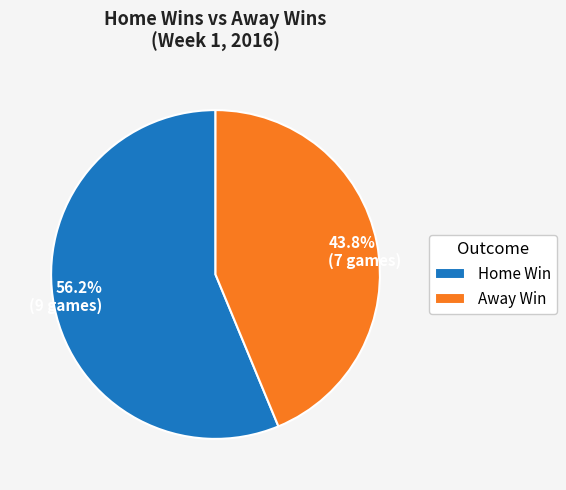

Which category has the biggest portion of the pie?

Home Win